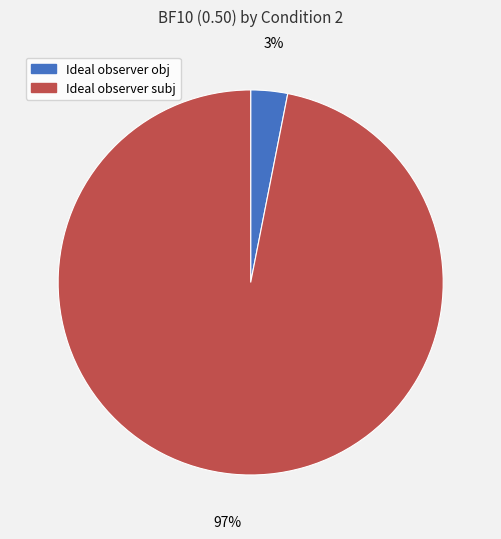

Do Ideal observer obj and Ideal observer subj together represent more than half of the pie?

Yes